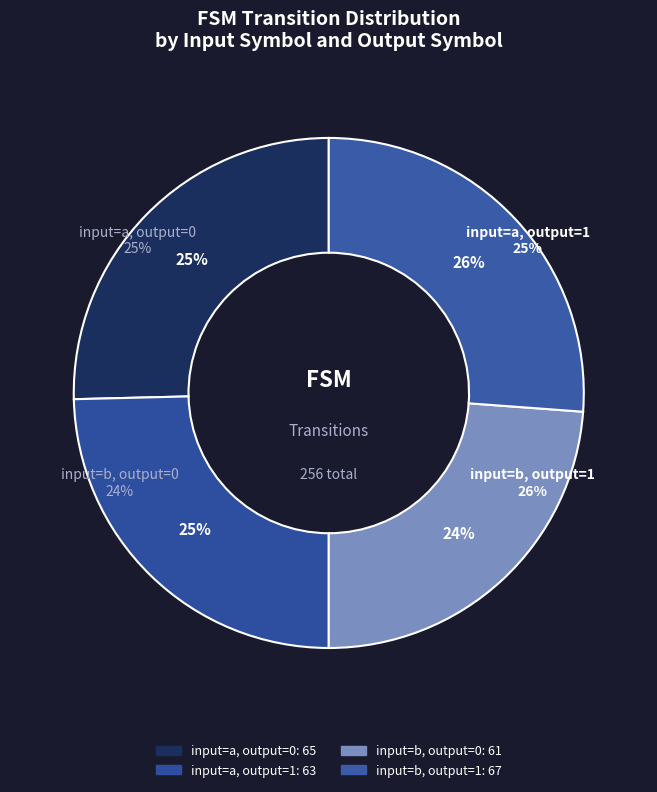

What is the total percentage of input_b and input_a?

100.0%